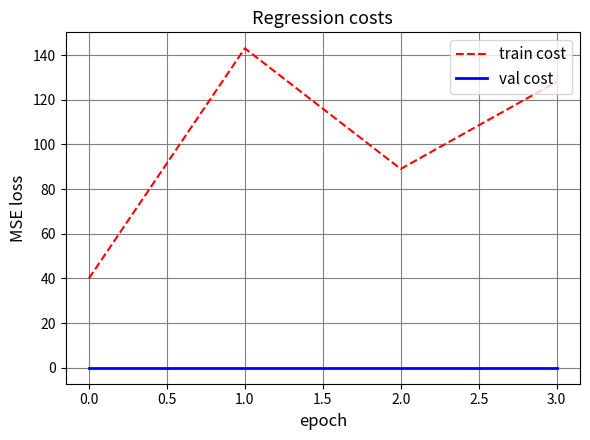

Count the number of data series in this chart.

2